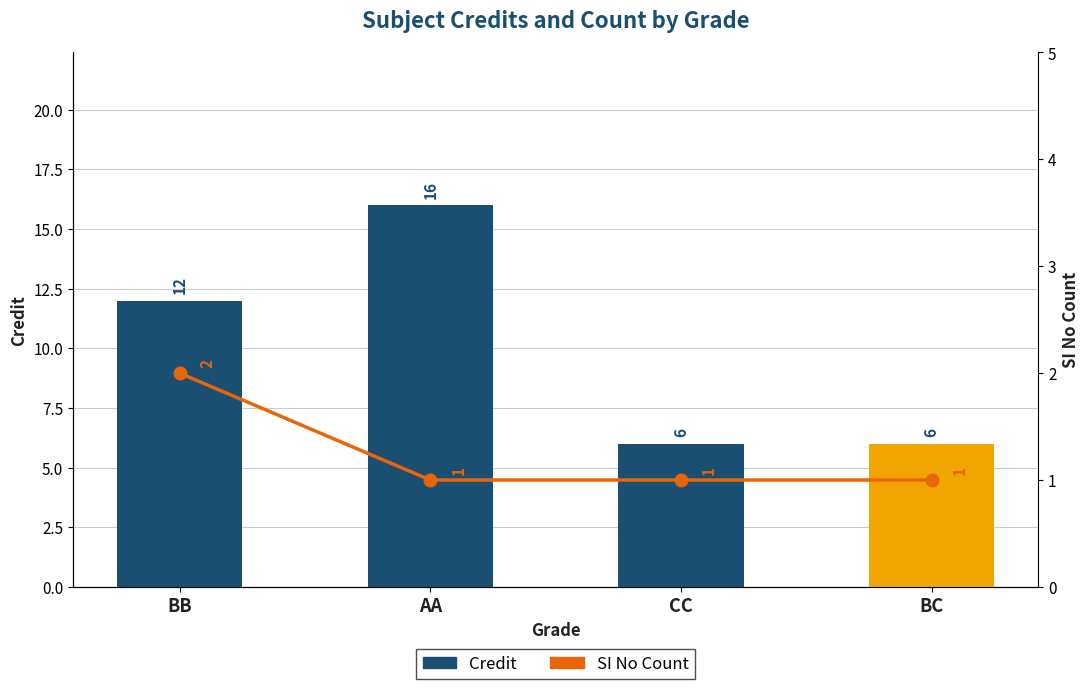

At which label does Credit reach its peak?

AA